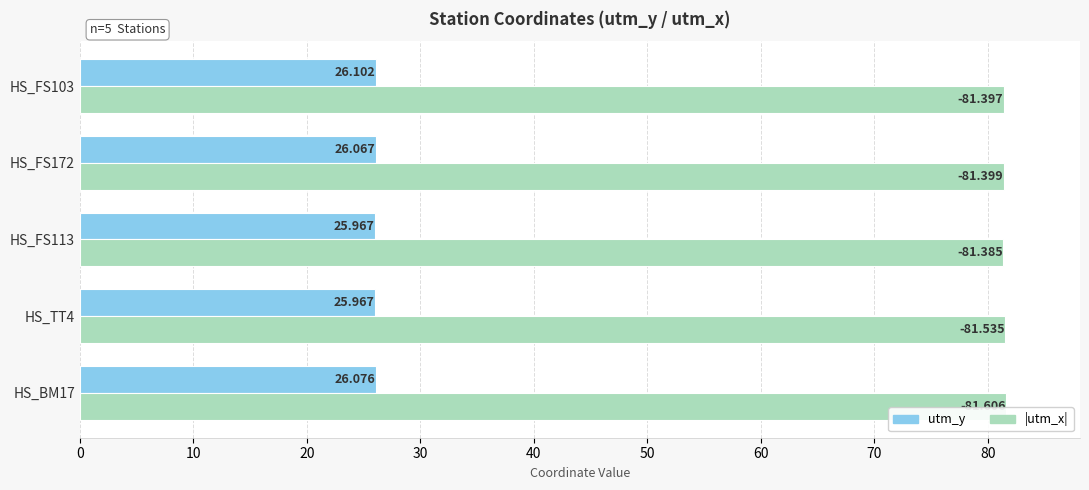

How many series are shown in this chart?

2